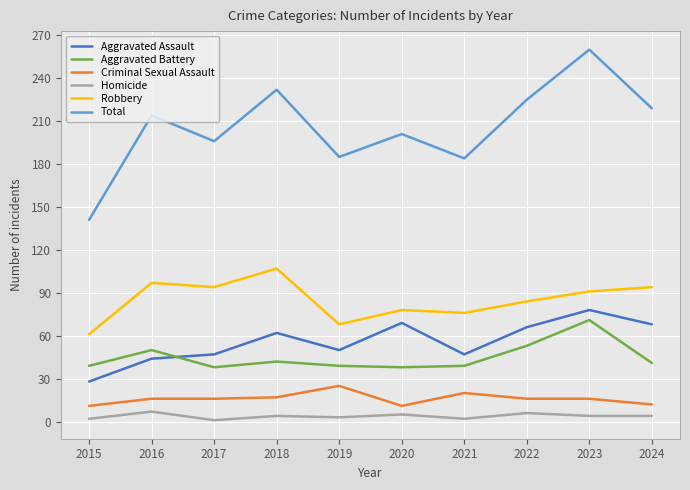

What value does the Criminal Sexual Assault series have at 2016, to the nearest 10?

20